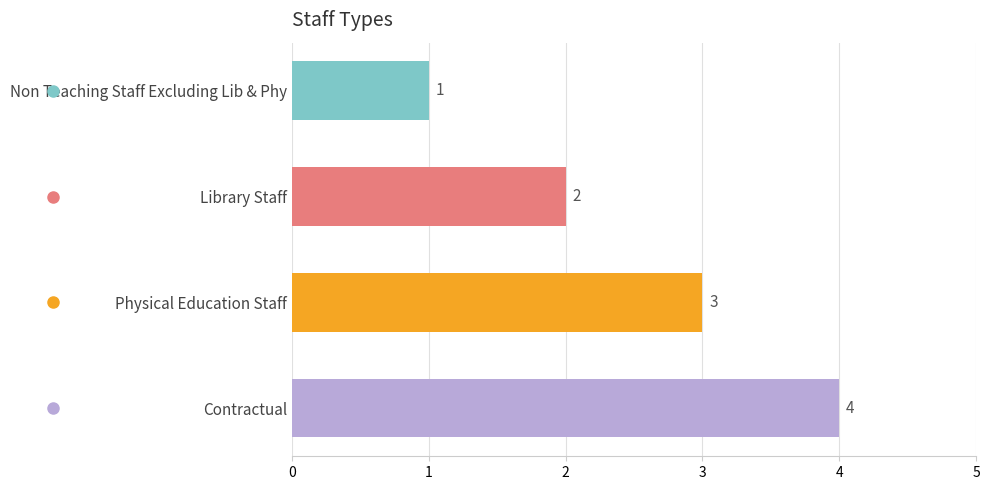

List the labels in order of value, smallest first.

Non Teaching Staff Excluding Lib & Phy, Library Staff, Physical Education Staff, Contractual